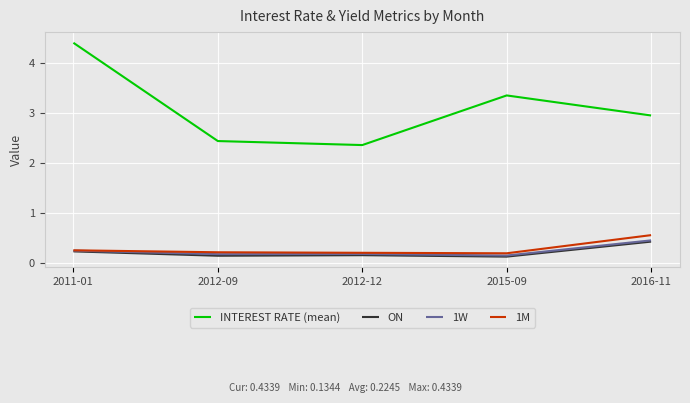

What are all the series names shown in the legend?

INTEREST RATE (mean), ON, 1W, 1M